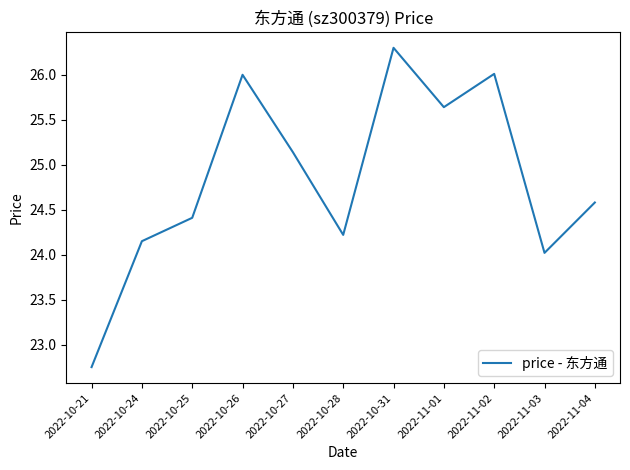

Is it true that the value at 2022-10-26 is 26.0?

True